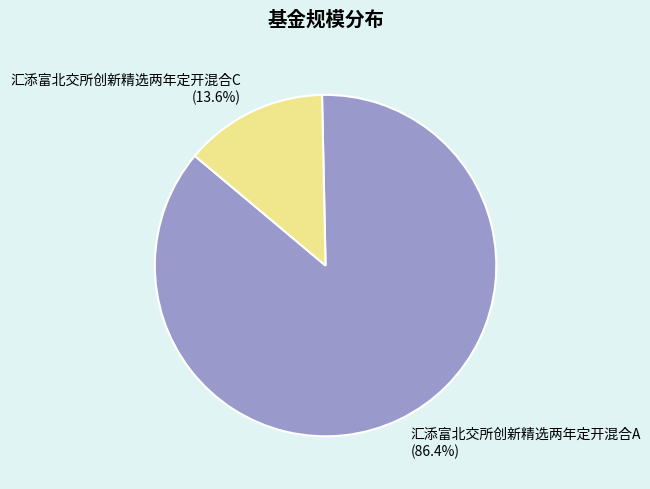

Combined, do 汇添富北交所创新精选两年定开混合A and 汇添富北交所创新精选两年定开混合C account for over 50%?

Yes